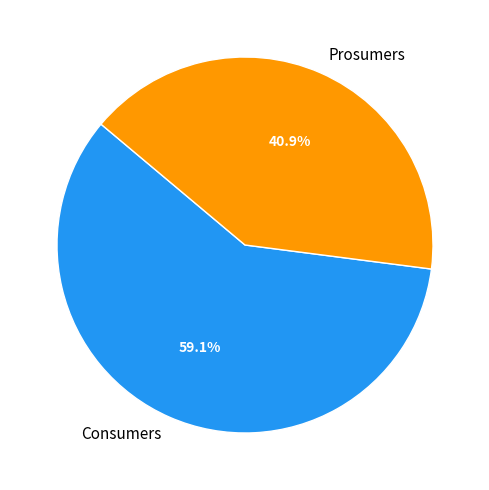

To the nearest percent, what is the combined percentage of Prosumers and Consumers?

100%